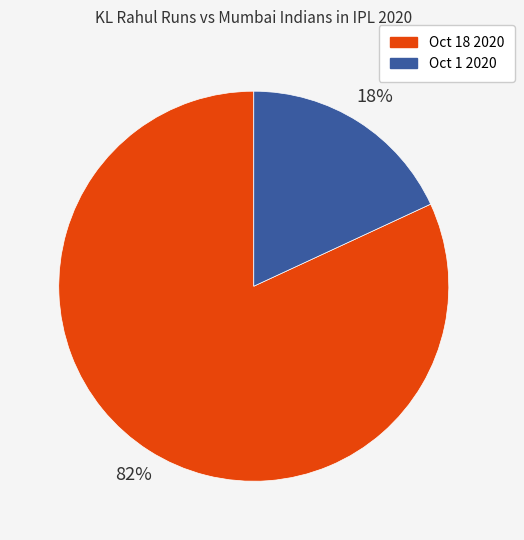

Count the number of slices in the pie.

2